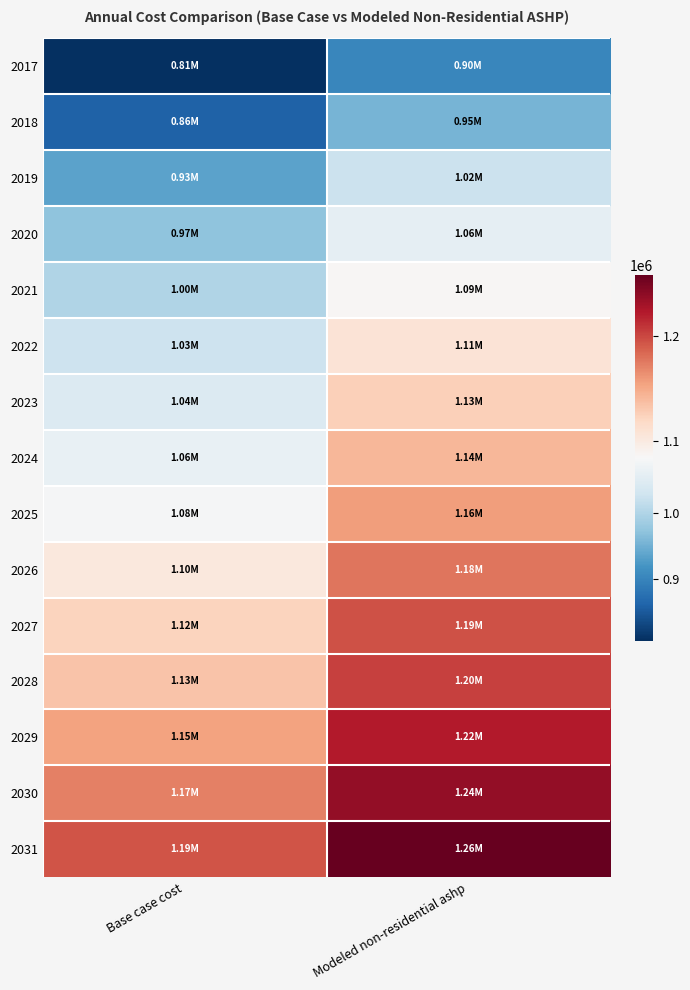

Rank the series at Base case cost from lowest to highest value.

2017, 2018, 2019, 2020, 2021, 2022, 2023, 2024, 2025, 2026, 2027, 2028, 2029, 2030, 2031